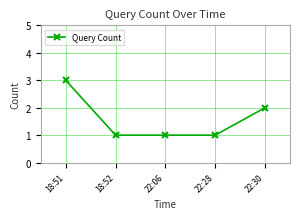

The chart shows a value of 2 at 18:51. True or false?

False